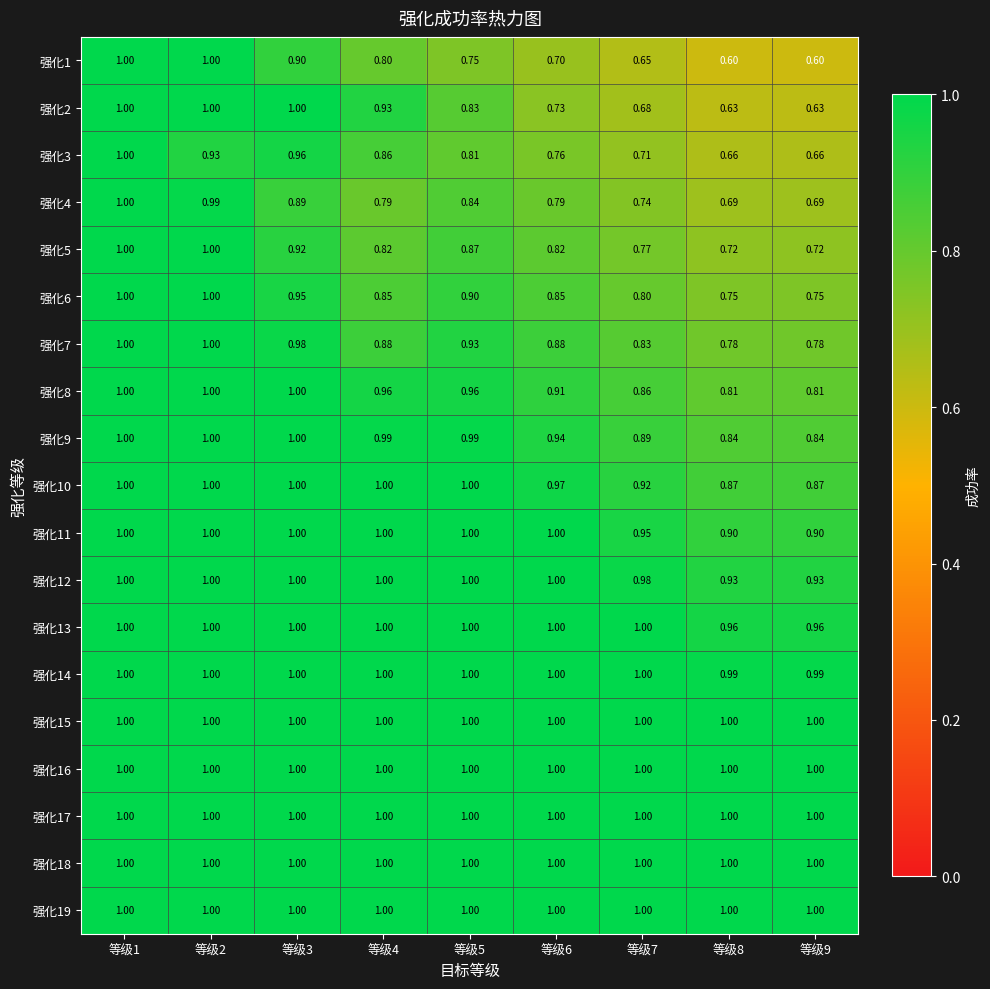

How many data points in 强化11 are less than 1?

3